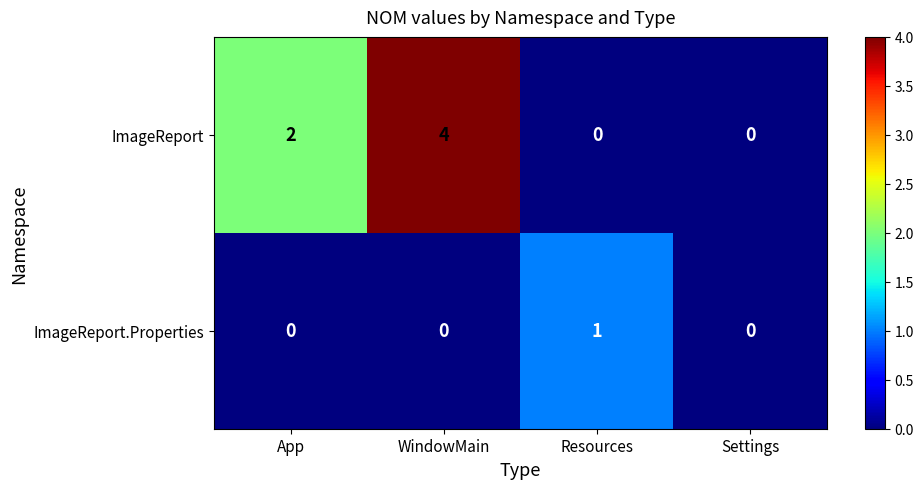

What is the maximum value shown in the chart?

4